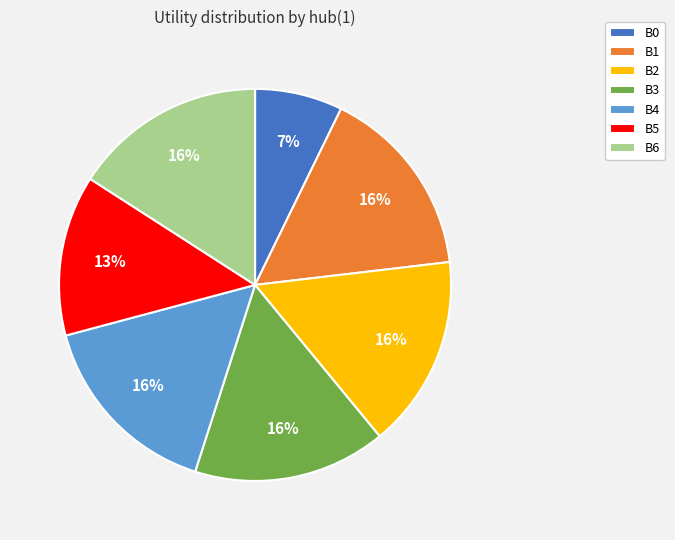

To the nearest percent, what portion does B2 represent?

16%